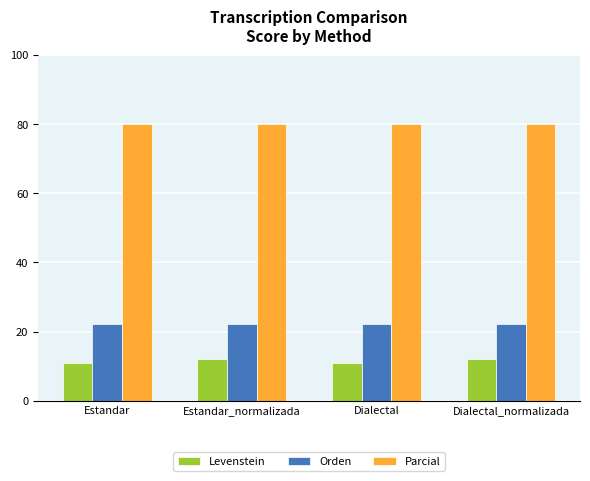

Reading left to right, list all the values displayed in this chart.

Levenstein: Estandar=10.8	Estandar_normalizada=12.1	Dialectal=10.8	Dialectal_normalizada=12.1
Orden: Estandar=22.2	Estandar_normalizada=22.2	Dialectal=22.2	Dialectal_normalizada=22.2
Parcial: Estandar=80.0	Estandar_normalizada=80.0	Dialectal=80.0	Dialectal_normalizada=80.0